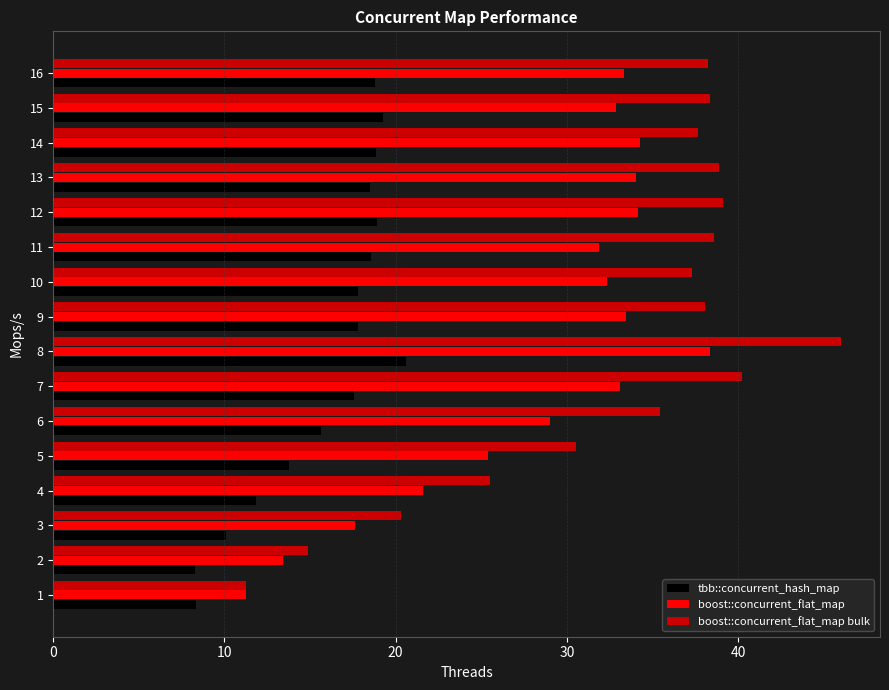

Which series has the largest range (max minus min)?

boost::concurrent_flat_map bulk